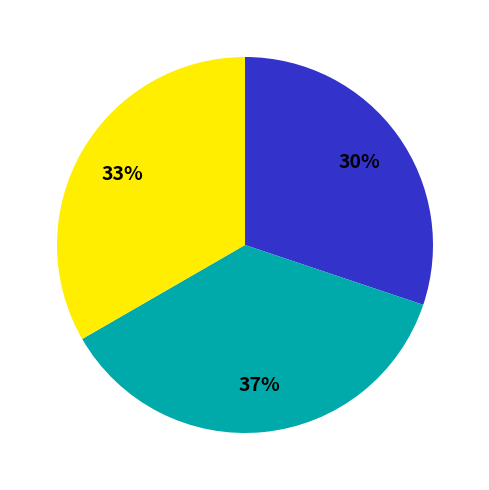

Is there a majority slice in this chart?

No